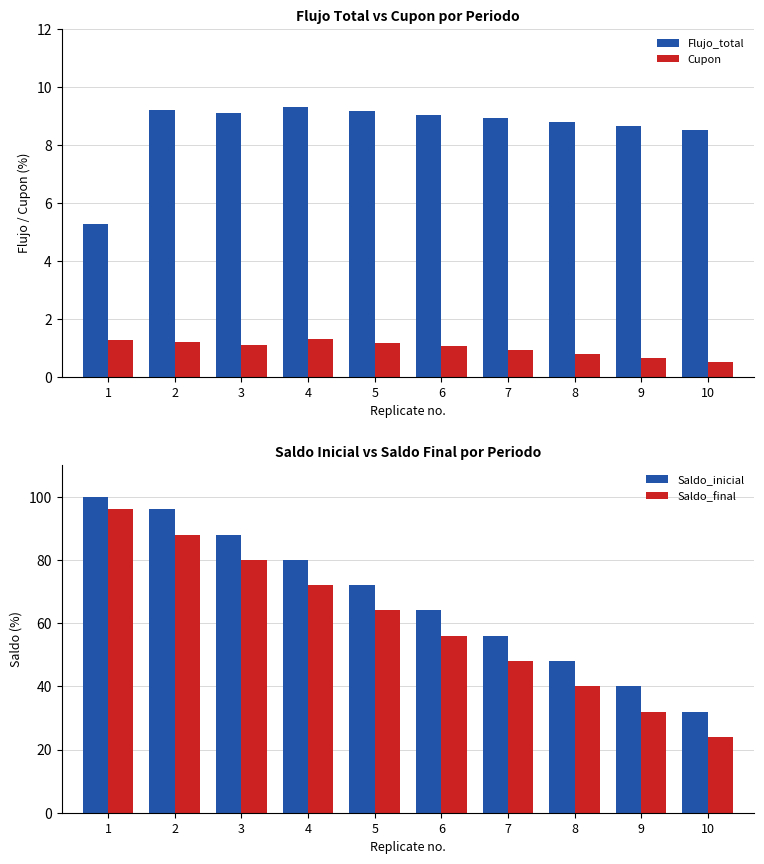

Which label corresponds to the smallest value in the chart?

10